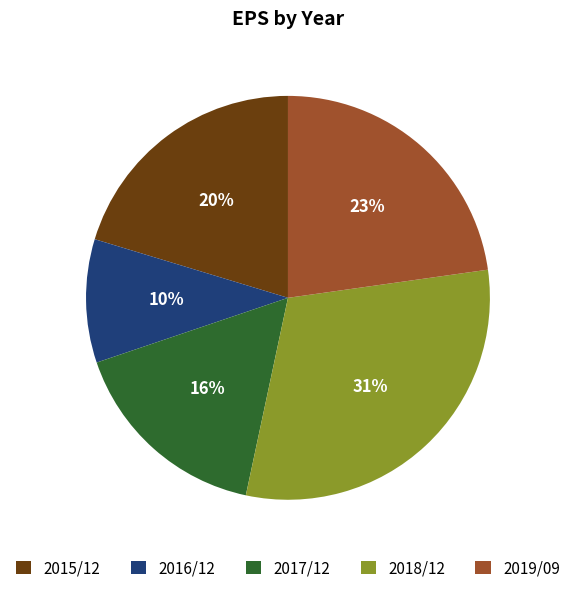

Do 2015/12 and 2019/09 together represent more than half of the pie?

No